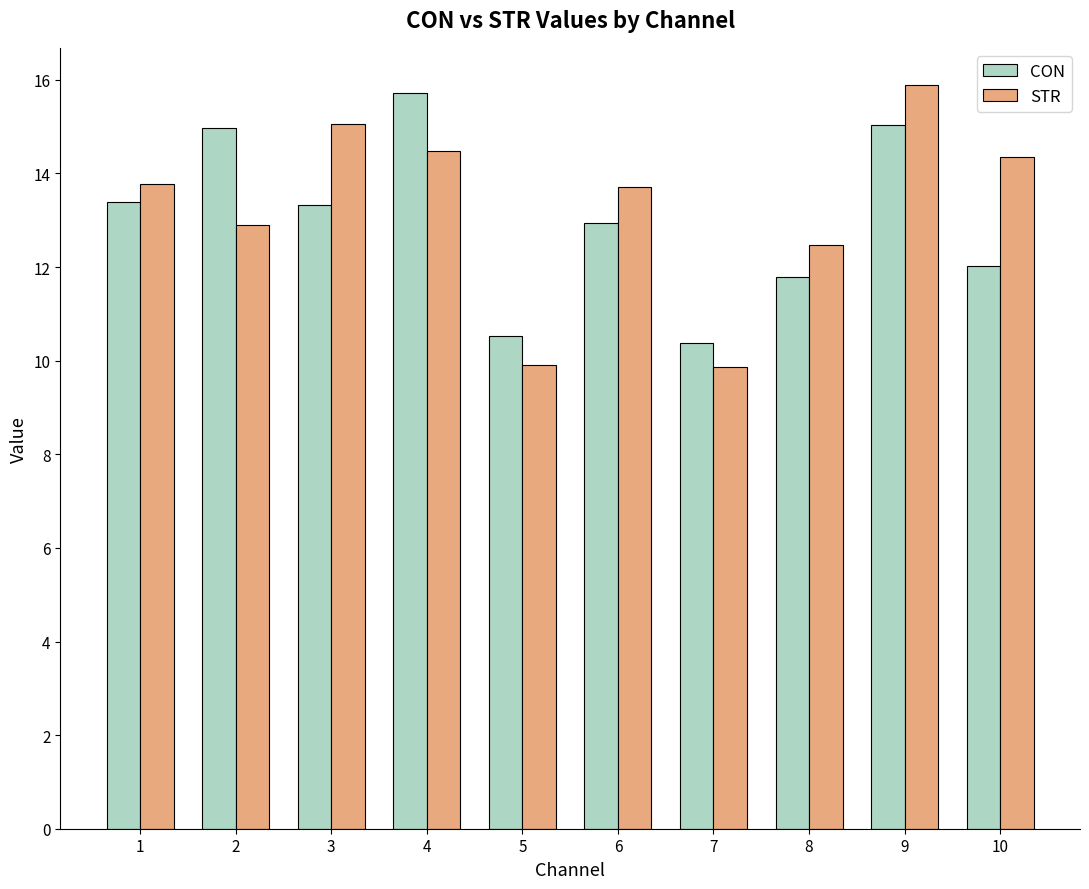

Which series changed the most between 2 and 10?

CON